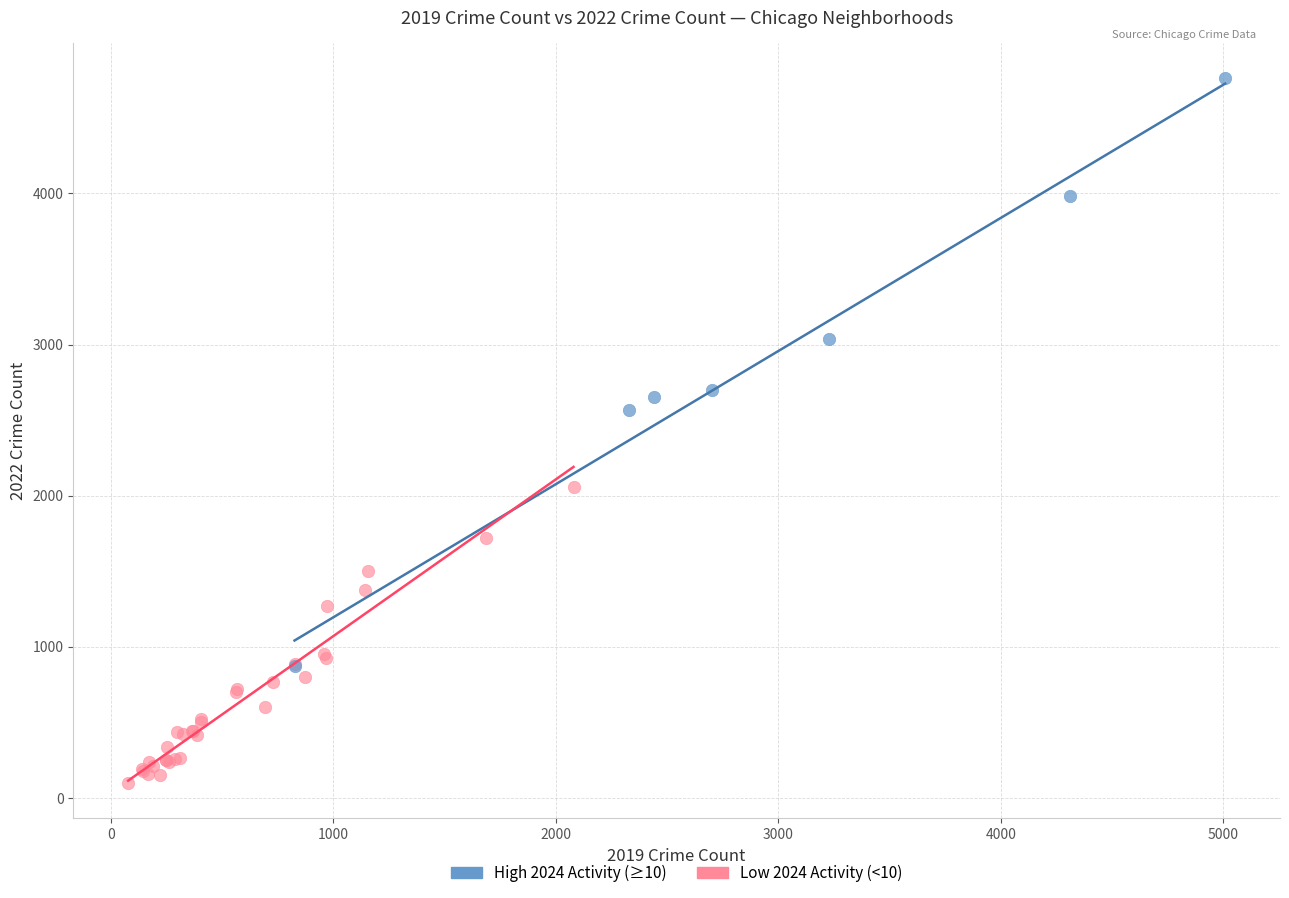

Which series contains the highest Y value?

High 2024 Activity (≥10)